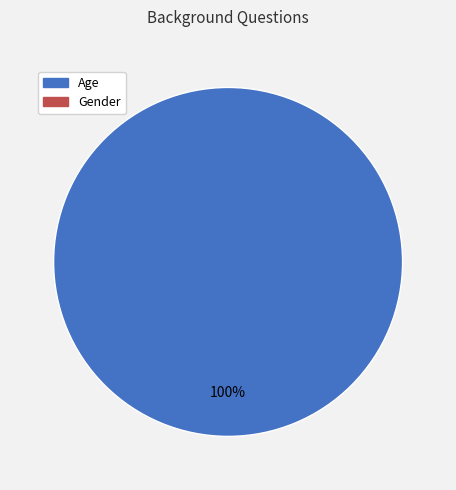

Rank the categories by value from highest to lowest.

Age, Gender